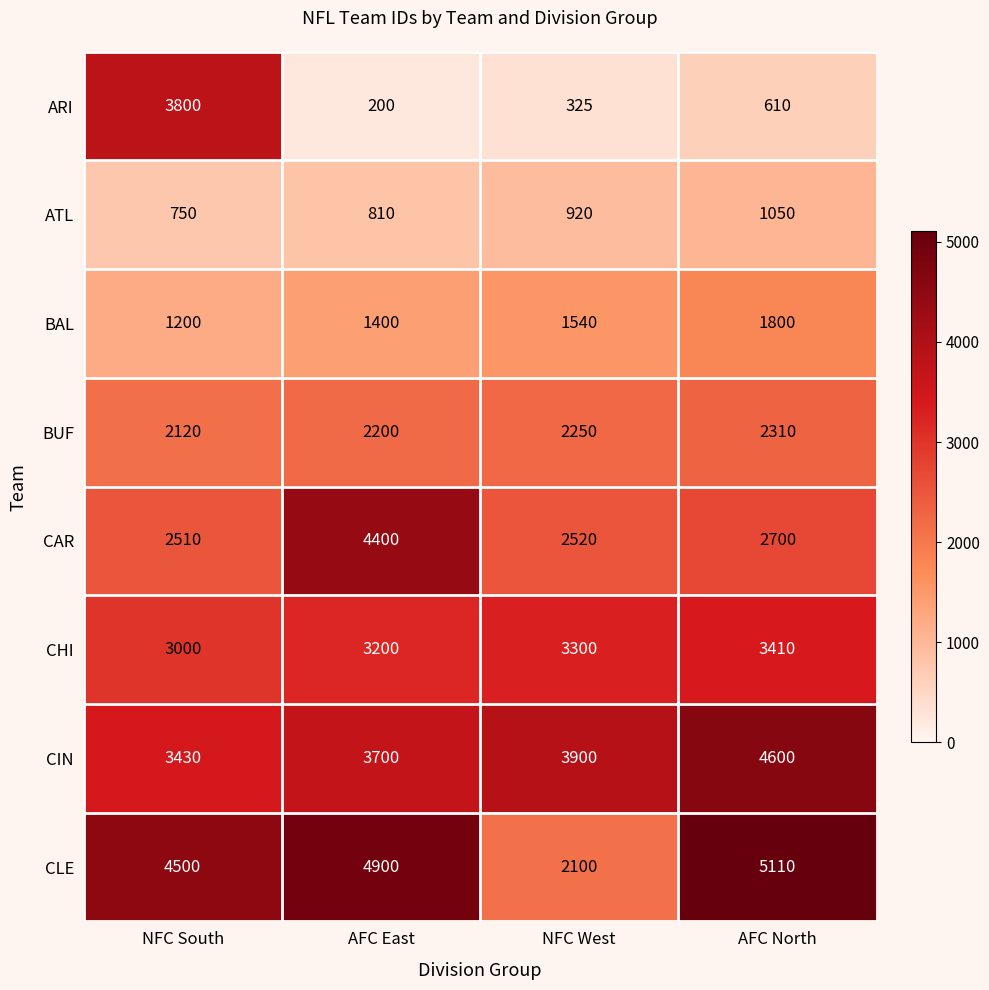

How many CIN values are between 3700 and 4600?

3